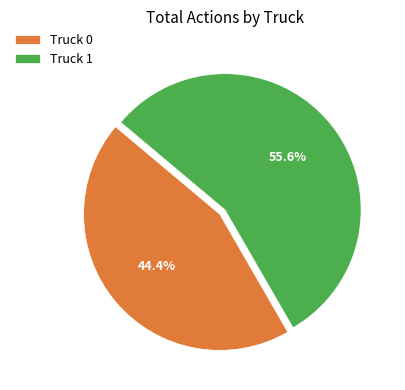

Count the number of slices in the pie.

2